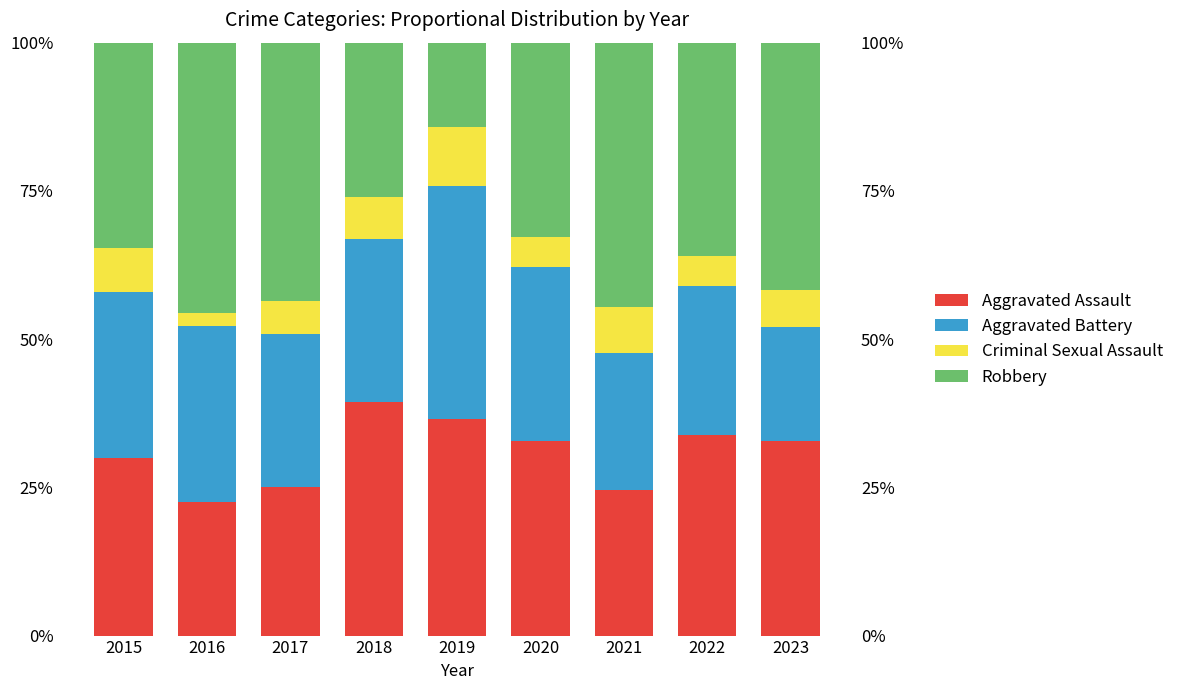

At which category is the sum across all series the highest?

2015